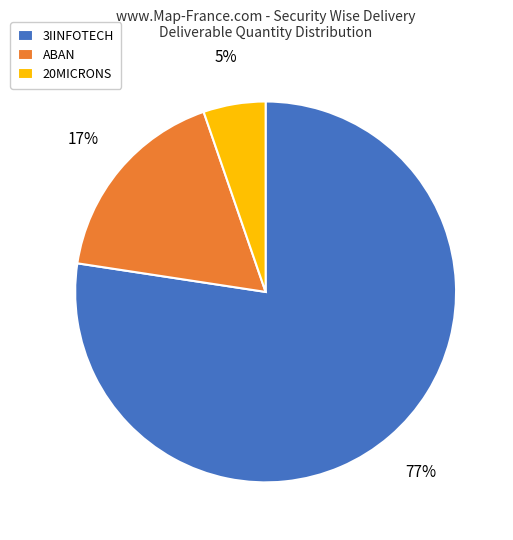

How many slices are in this pie chart?

3